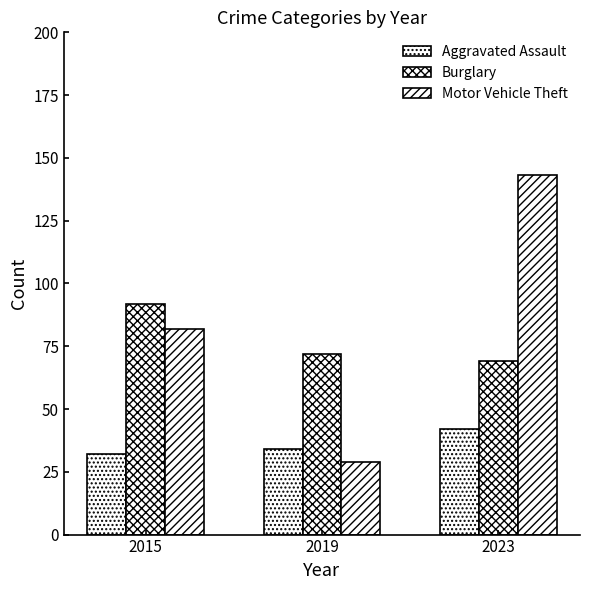

The Aggravated Assault series shows 50 at 2015. True or false?

False